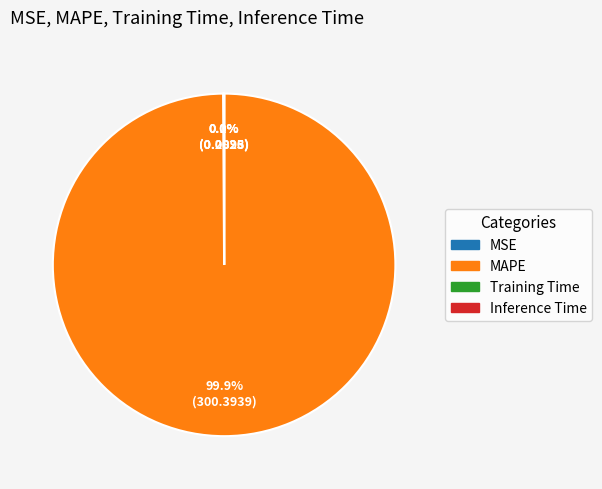

Is MAPE the majority of the pie?

Yes